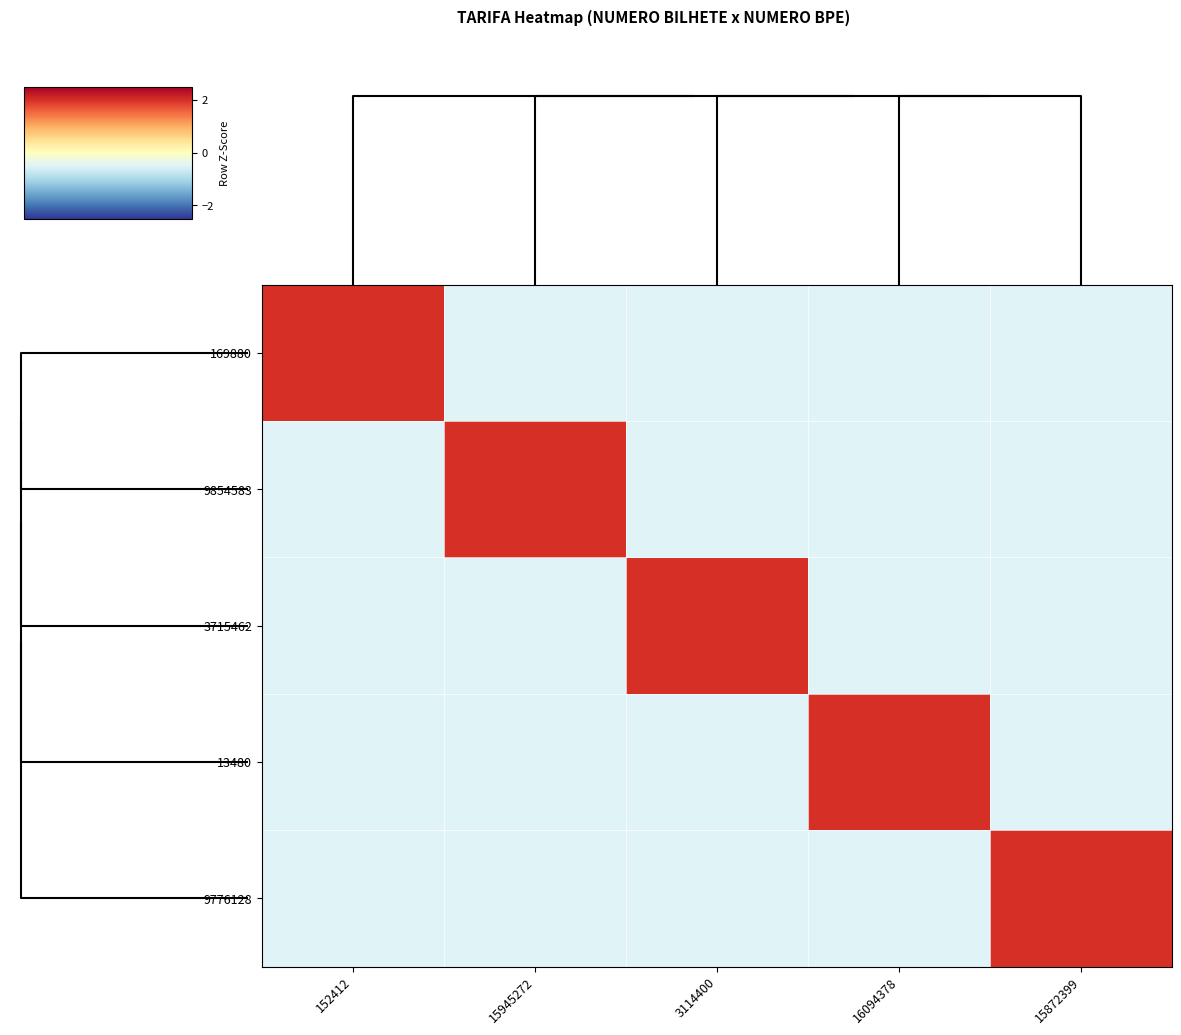

What is the difference between the highest and lowest values at 15945272?

2.5